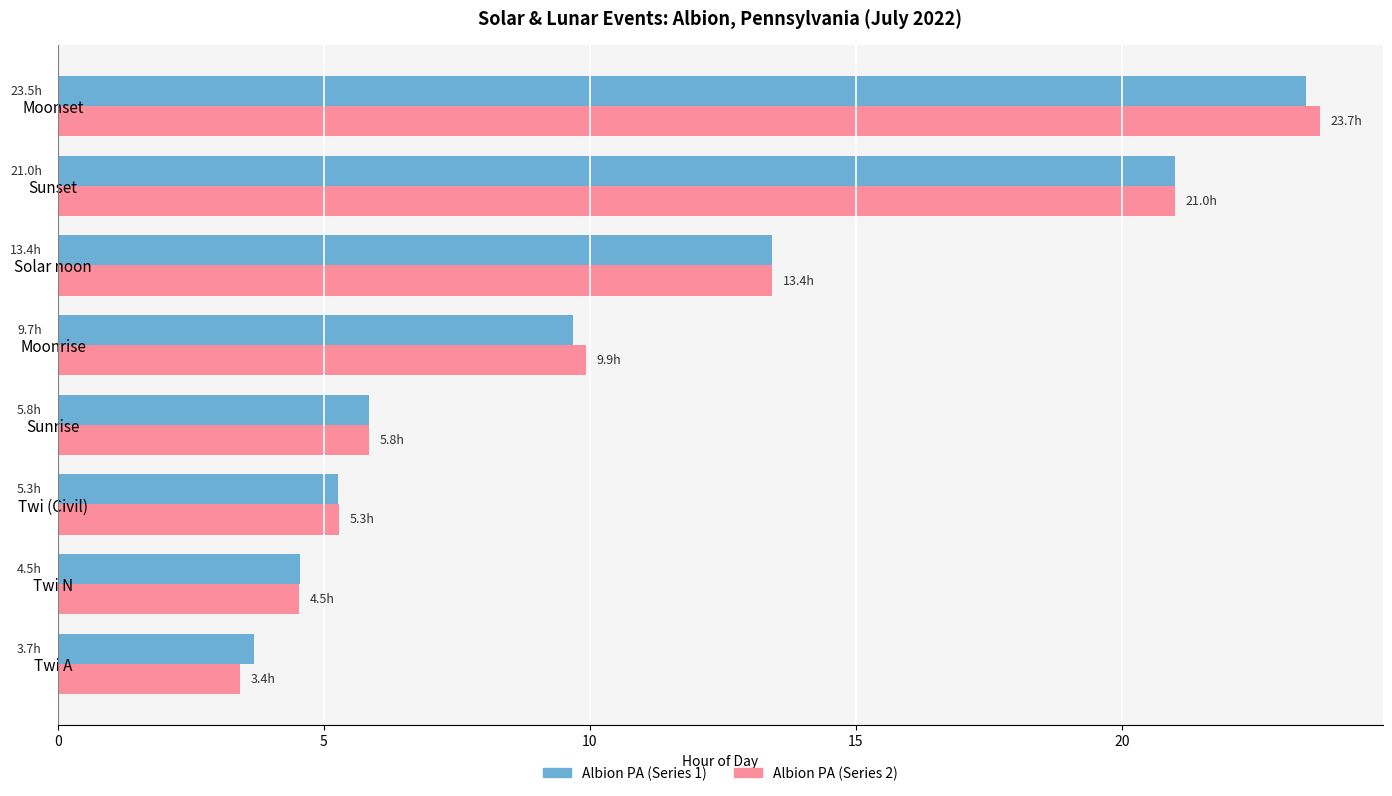

Rank the categories by Albion PA (Series 1) value from lowest to highest.

Twi A, Twi N, Twi (Civil), Sunrise, Moonrise, Solar noon, Sunset, Moonset